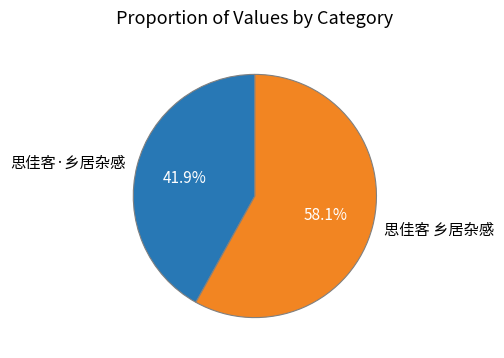

Count the number of slices in the pie.

2